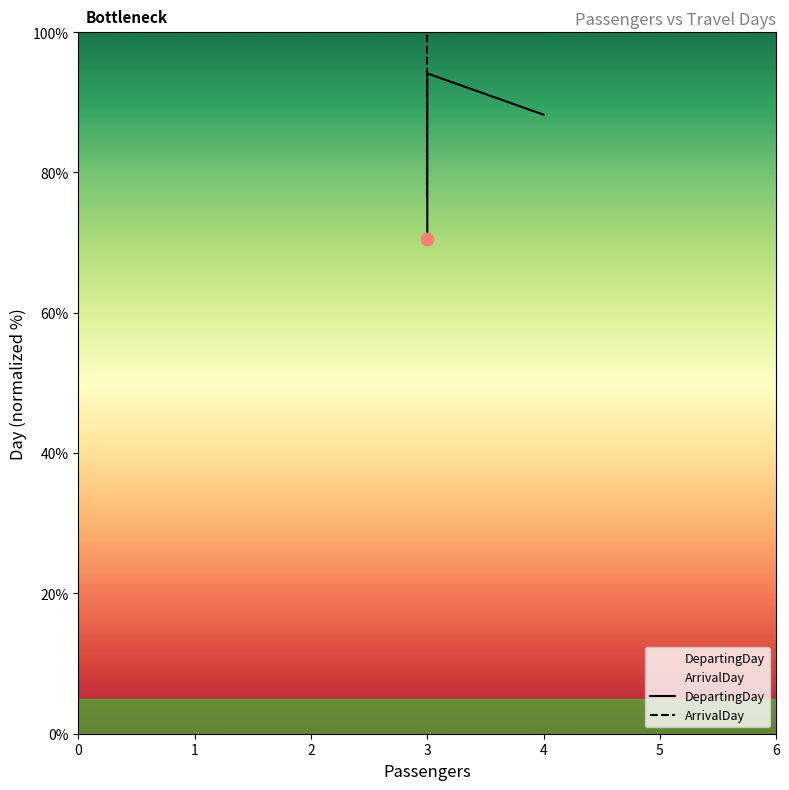

Between 4 and 3, which is larger?

4